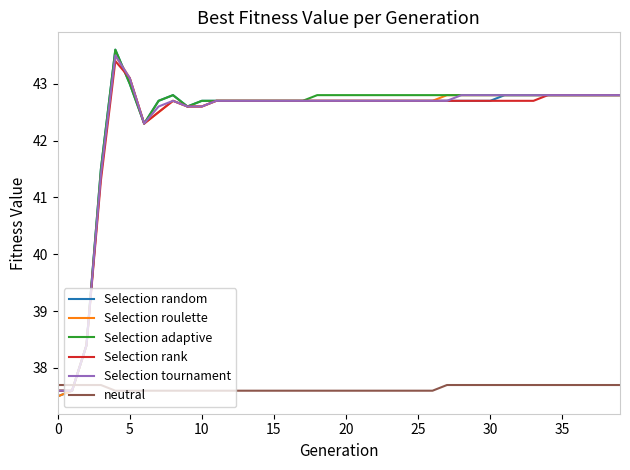

Which series has the largest range (max minus min)?

Selection random